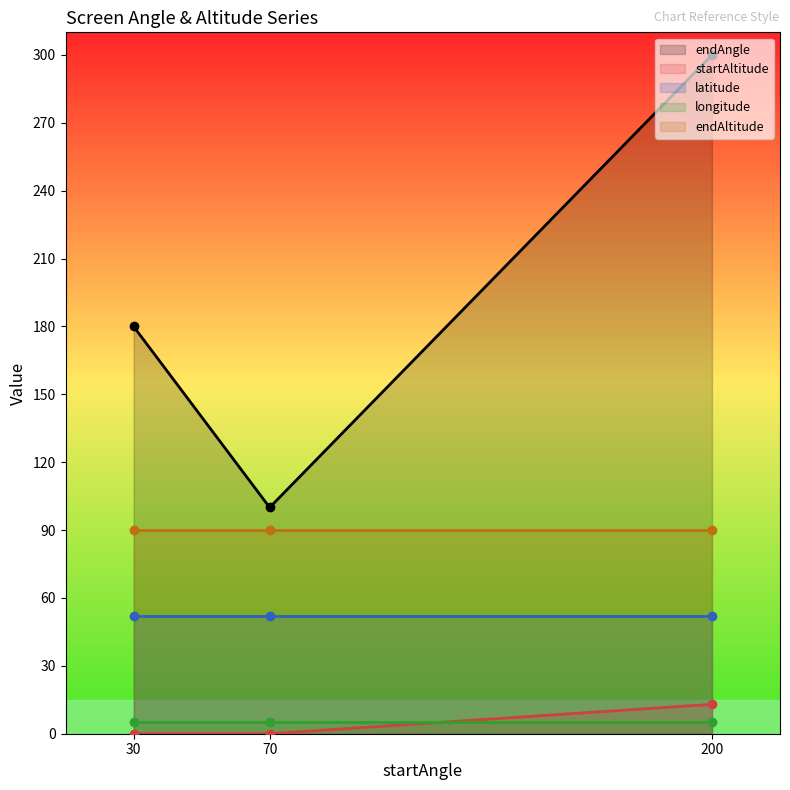

List the series in order of their peak value, lowest first.

longitude, startAltitude, latitude, endAltitude, endAngle